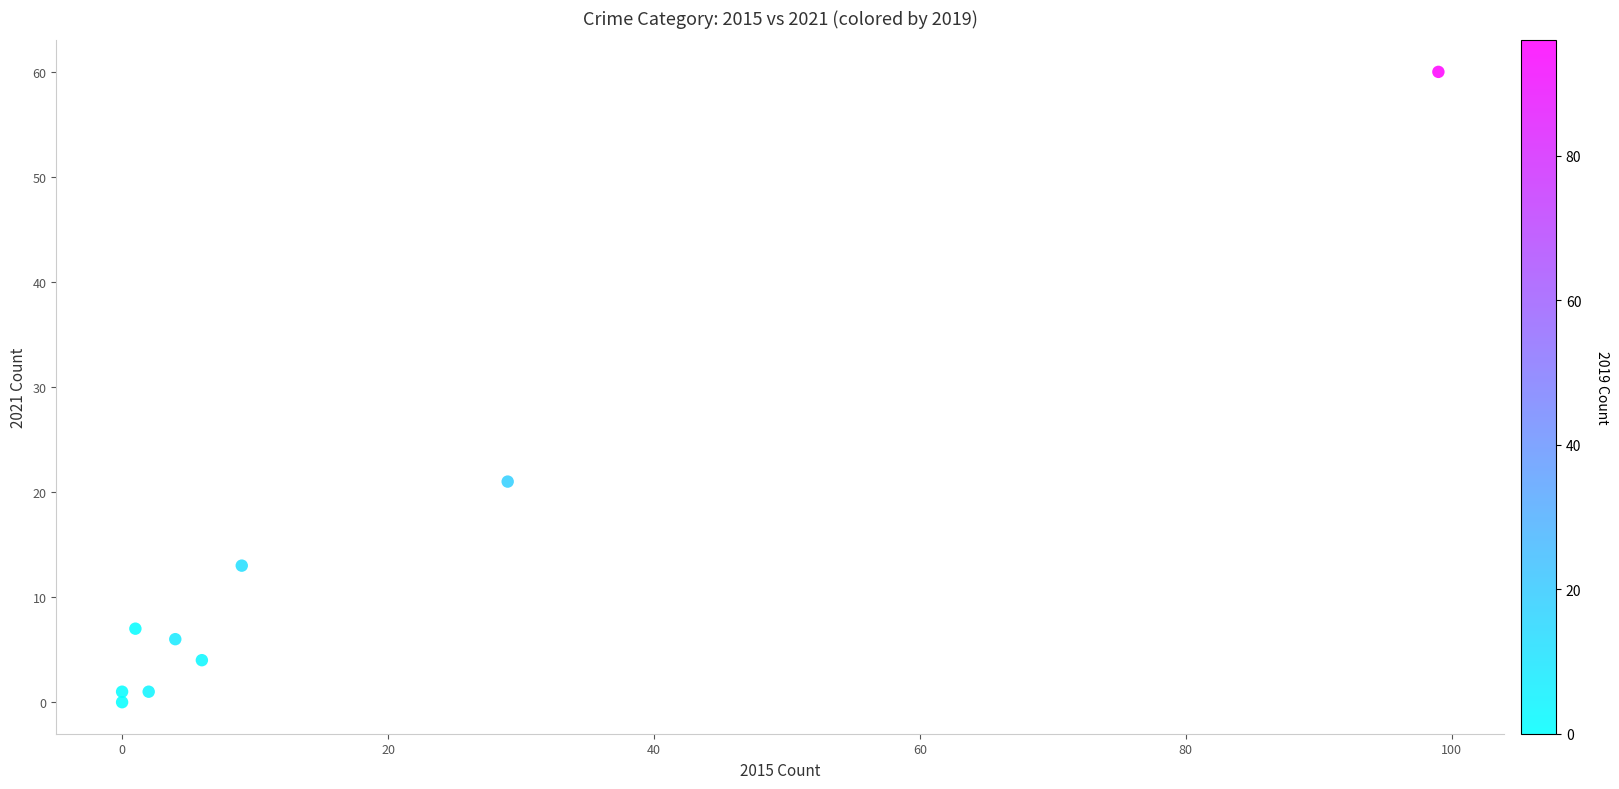

What is the average Y value?

13